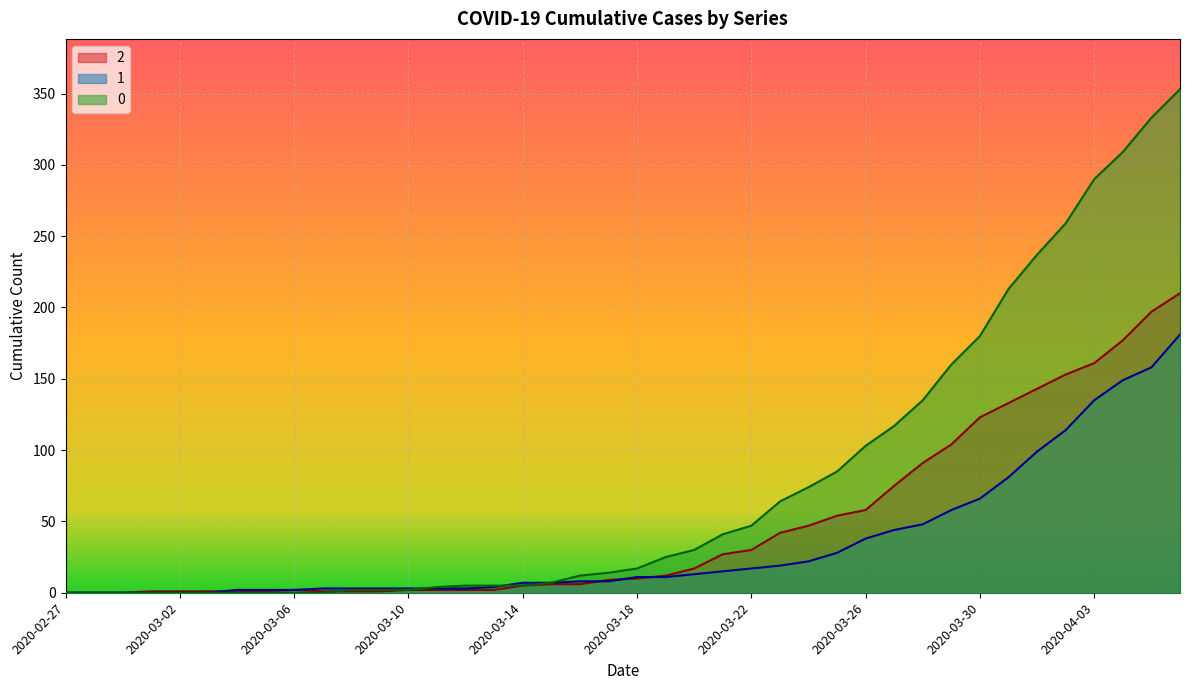

What is the difference between the highest and lowest values at 2020-03-28?

87